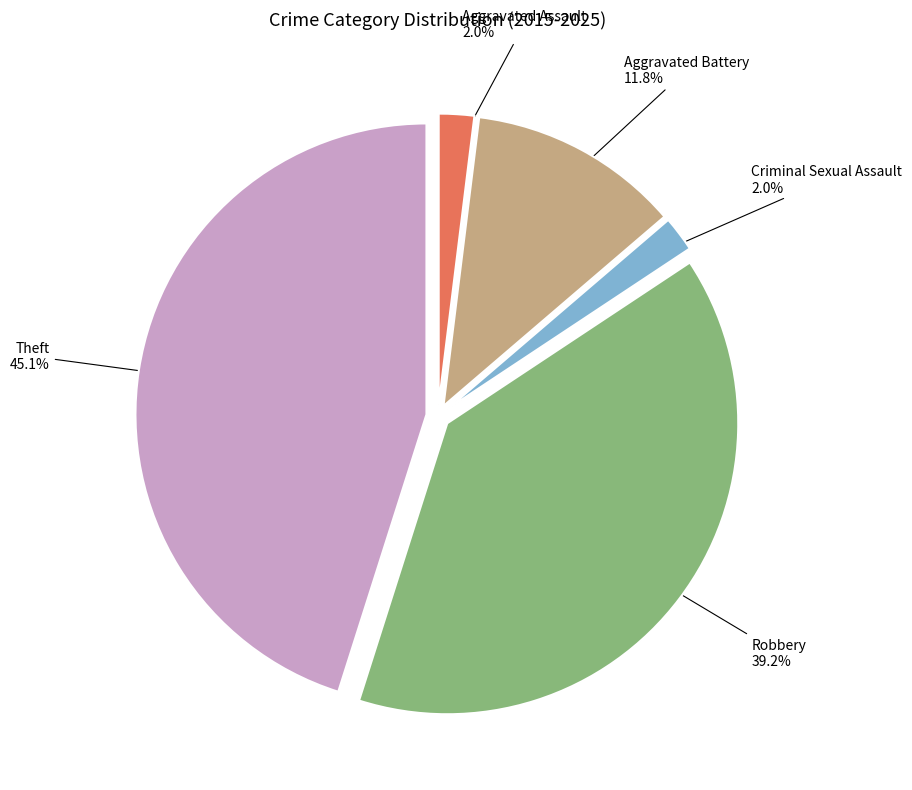

Count the number of slices in the pie.

5